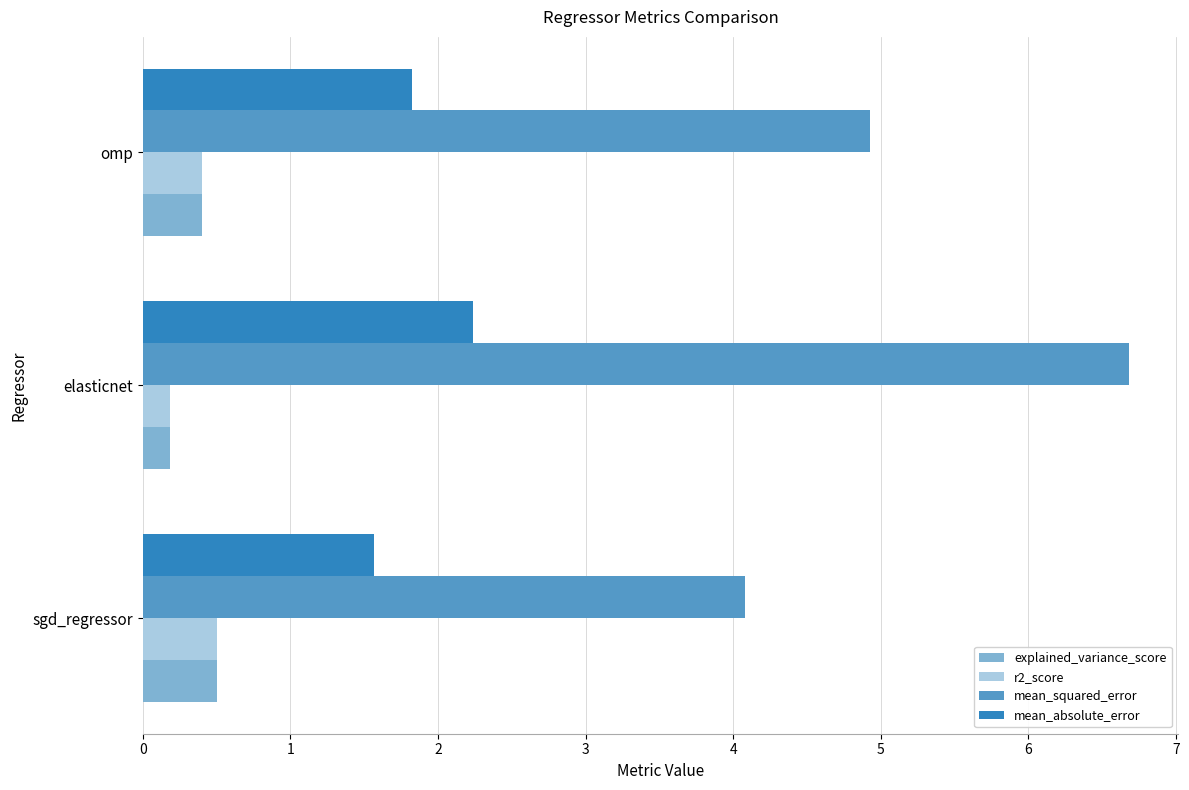

Which series has the widest spread of values?

mean_squared_error